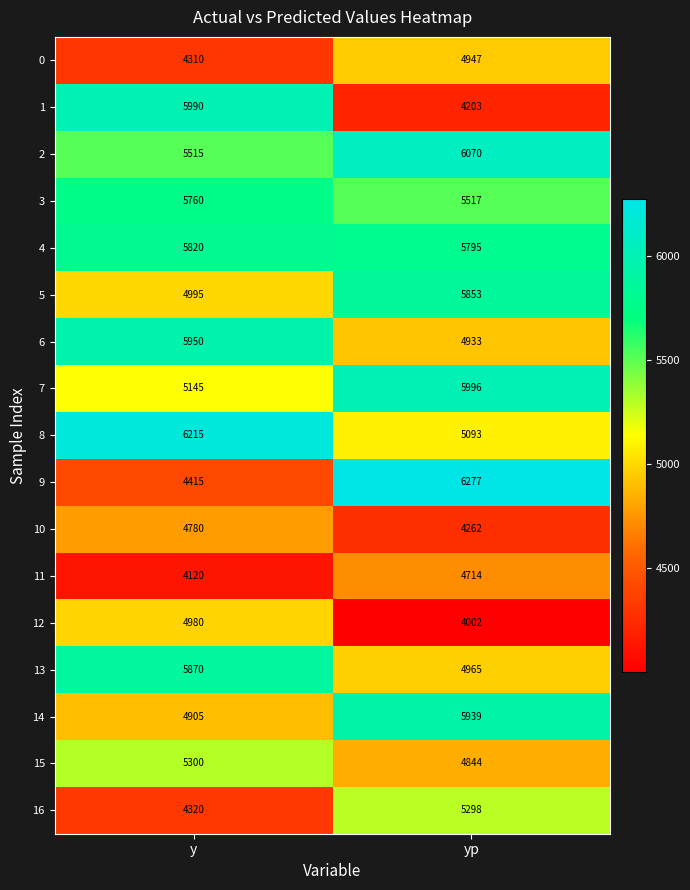

What is the spread (max minus min) of values at y?

2095